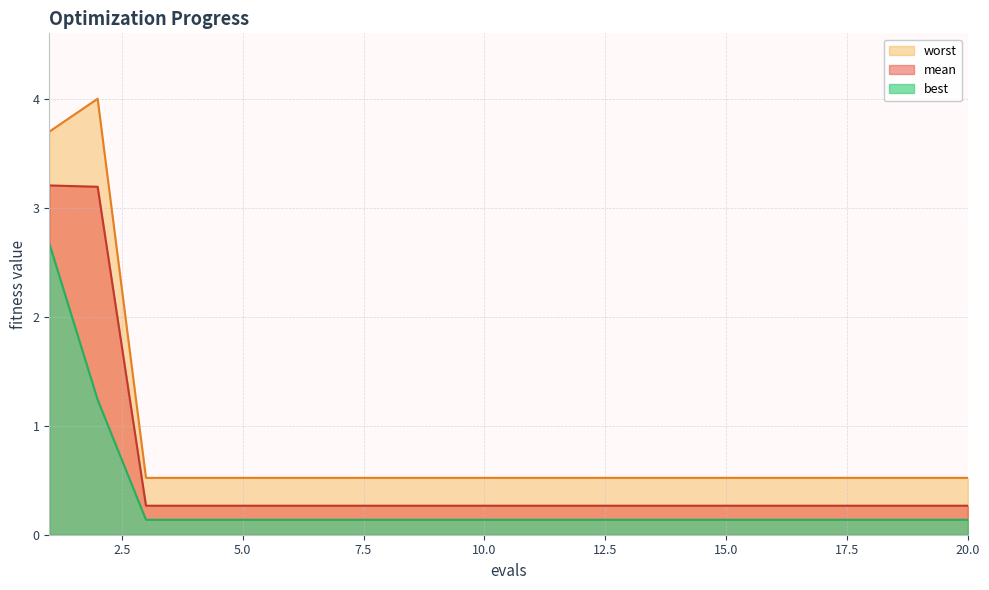

List the series in order of their peak value, highest first.

worst, mean, best